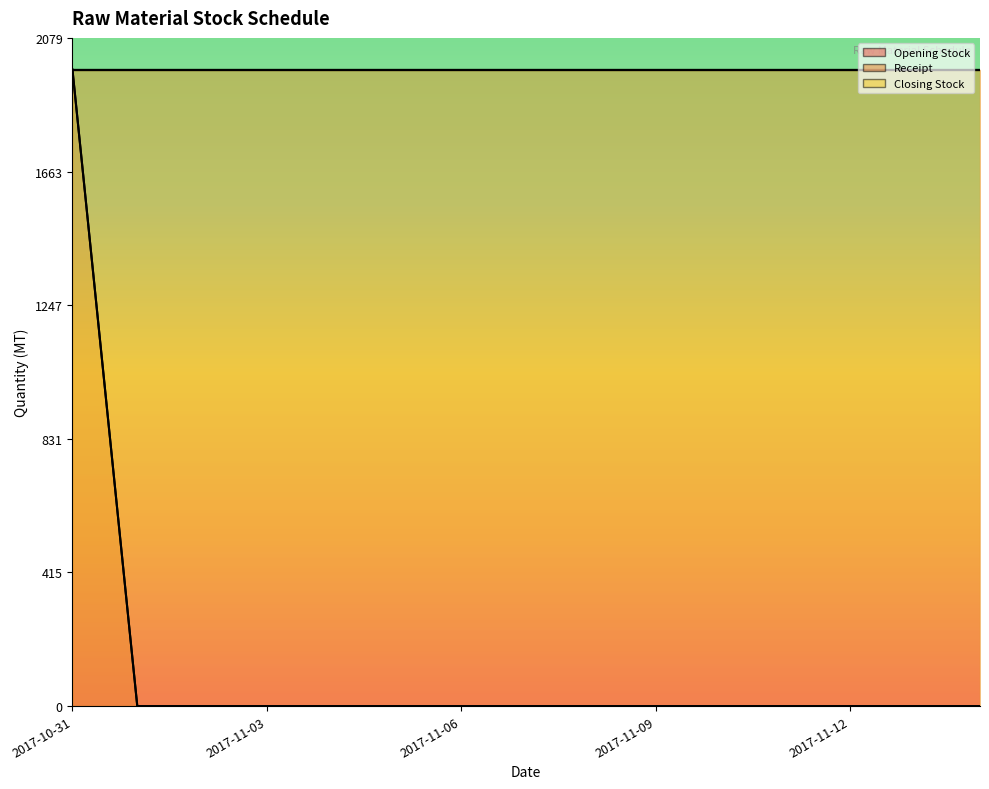

Is the value of Opening Stock at 2017-11-06 greater than the value of Closing Stock at 2017-11-03?

No